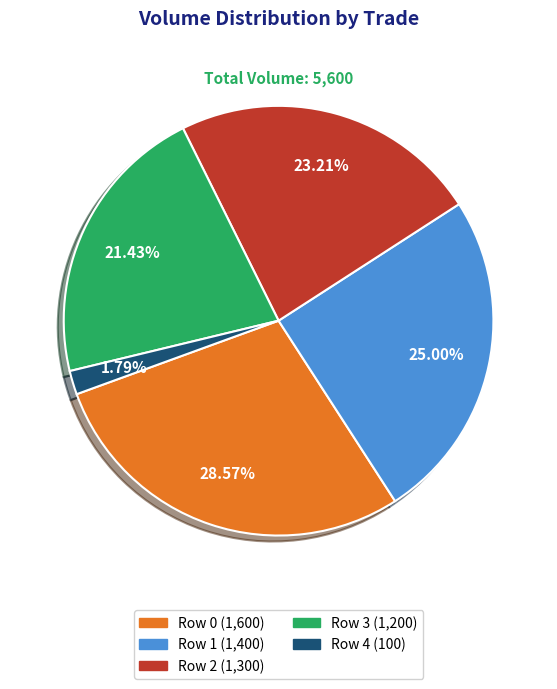

Combined, do Row 1 and Row 2 account for over 50%?

No